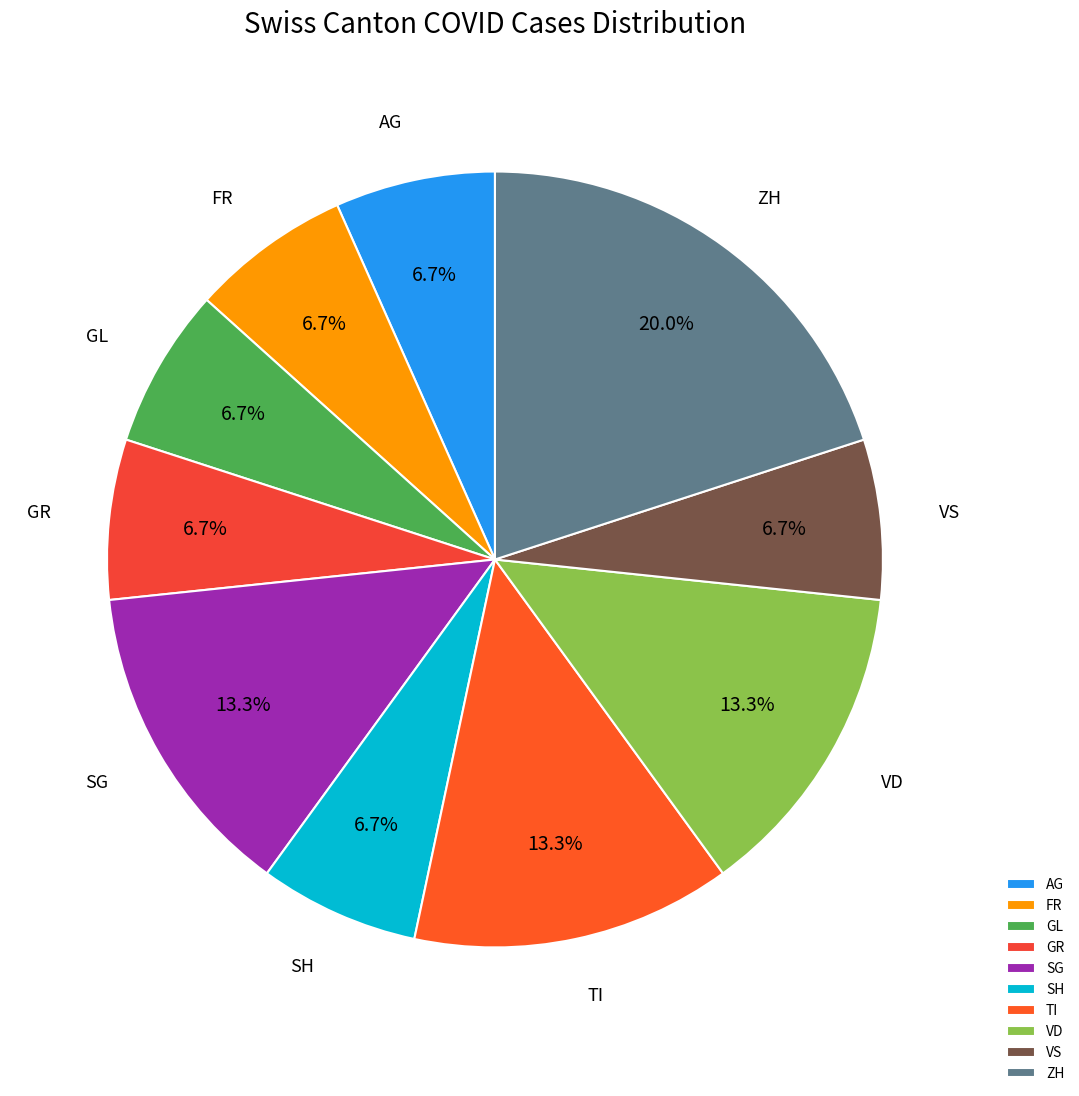

Approximately how many times larger is the value at GL compared to VD?

0.5